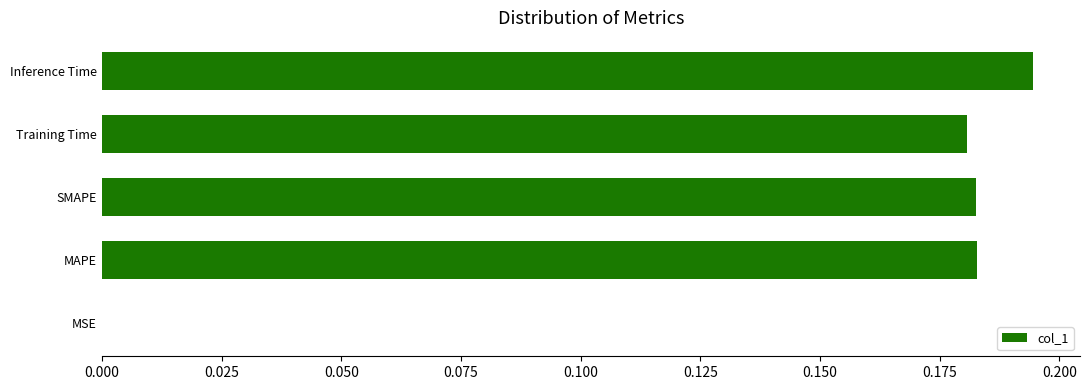

Is it true that the value at MSE is 0.0?

True